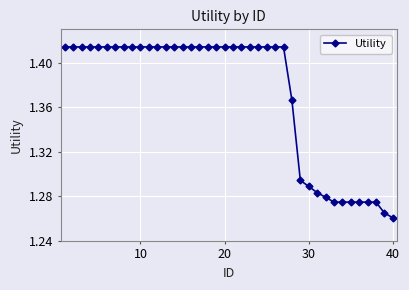

Count the values in the range 1 to 2.

40